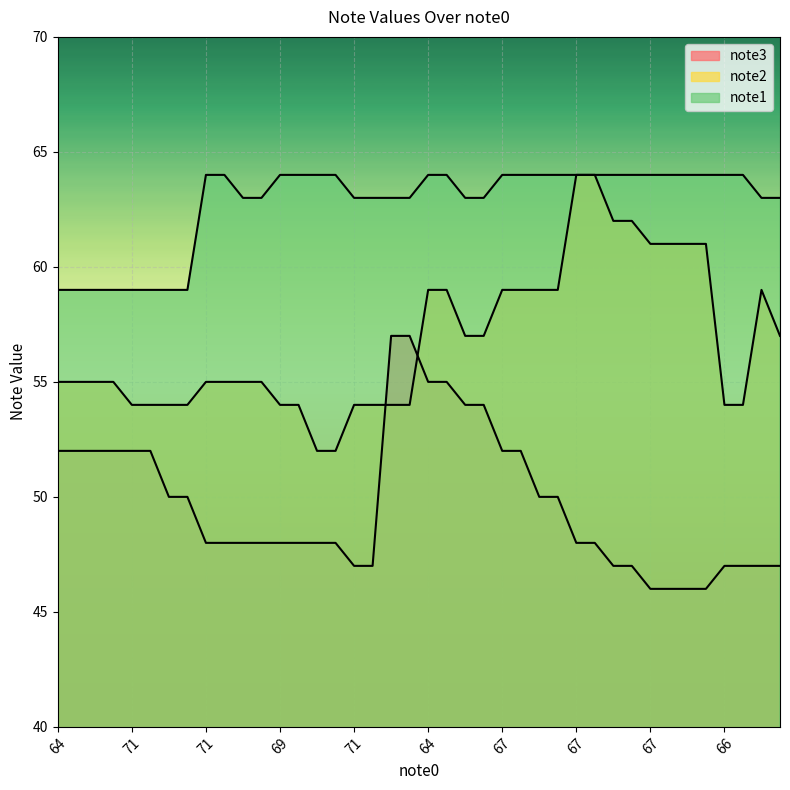

List the series in order of their peak value, lowest first.

note3, note2, note1